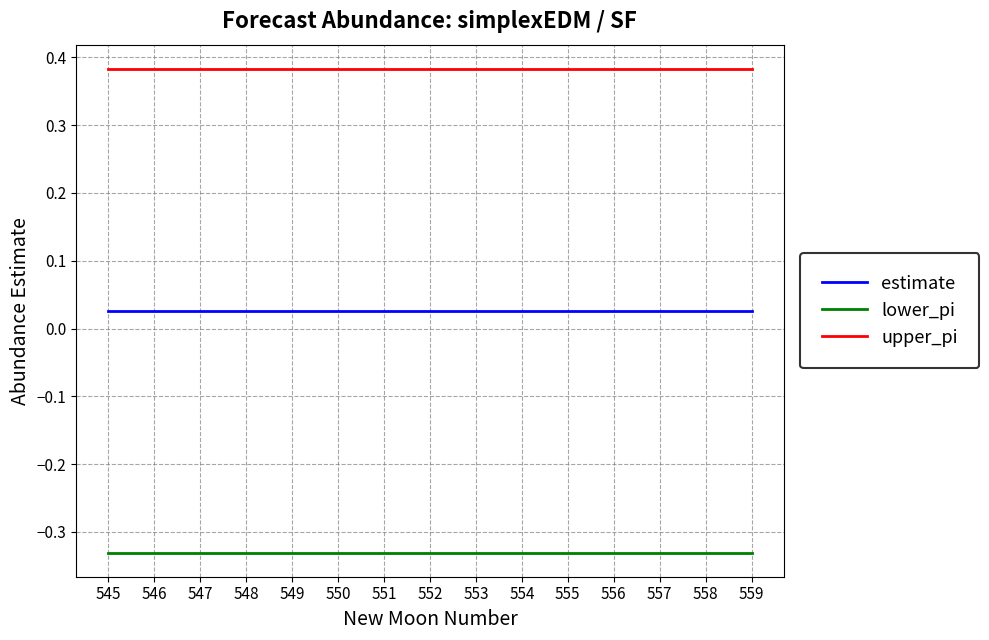

What is the sum of the lower_pi values at 552 and 549?

-0.7